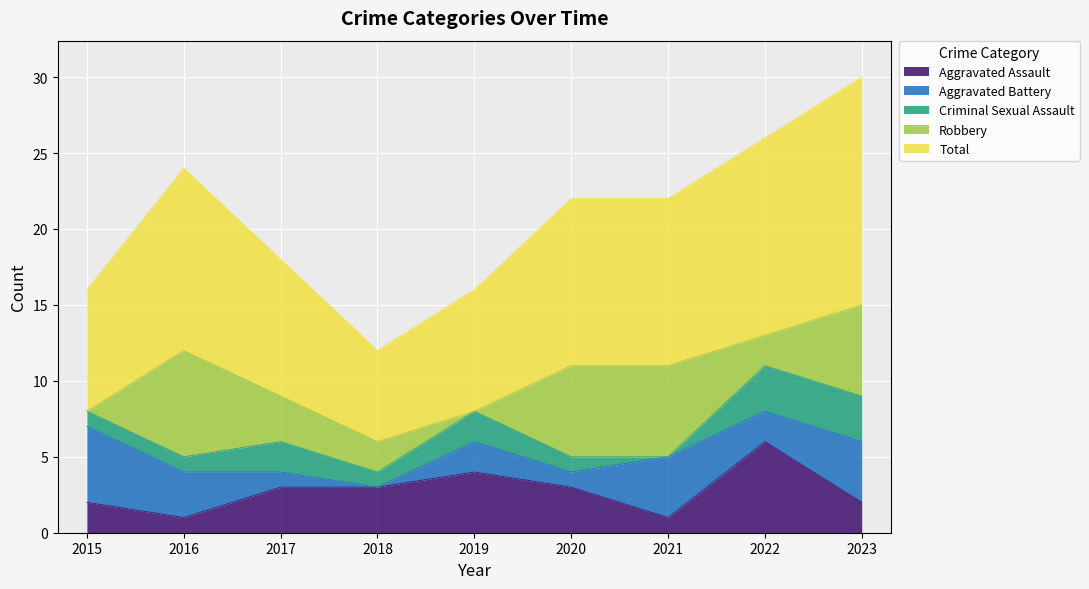

Which series has the largest total across all categories?

Total